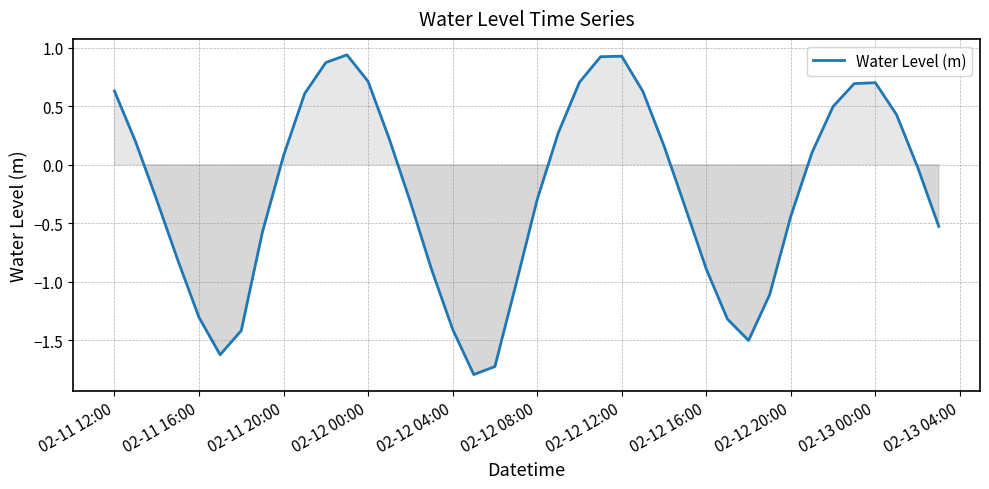

How many lines are shown in the chart?

1